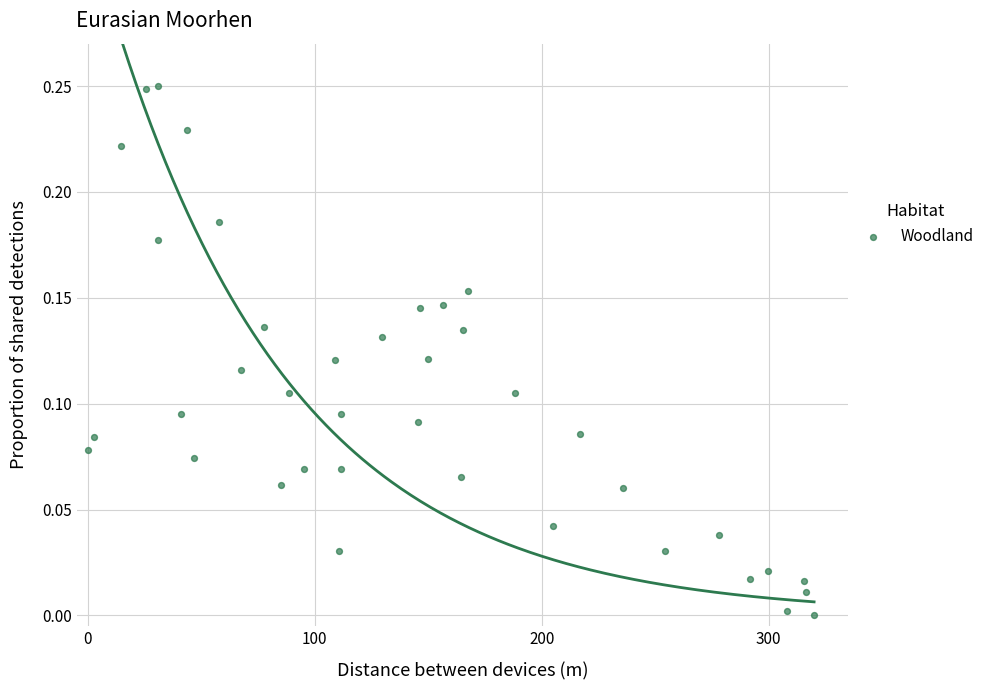

What is the range of X values (max minus min)?

320.0